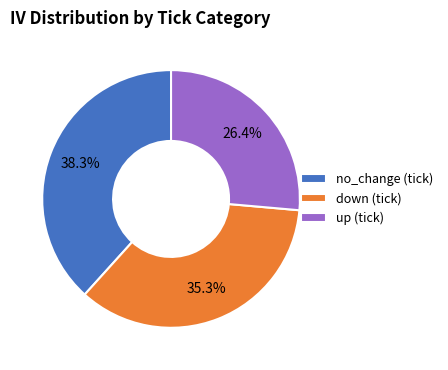

Between down (tick) and no_change (tick), which is larger?

no_change (tick)